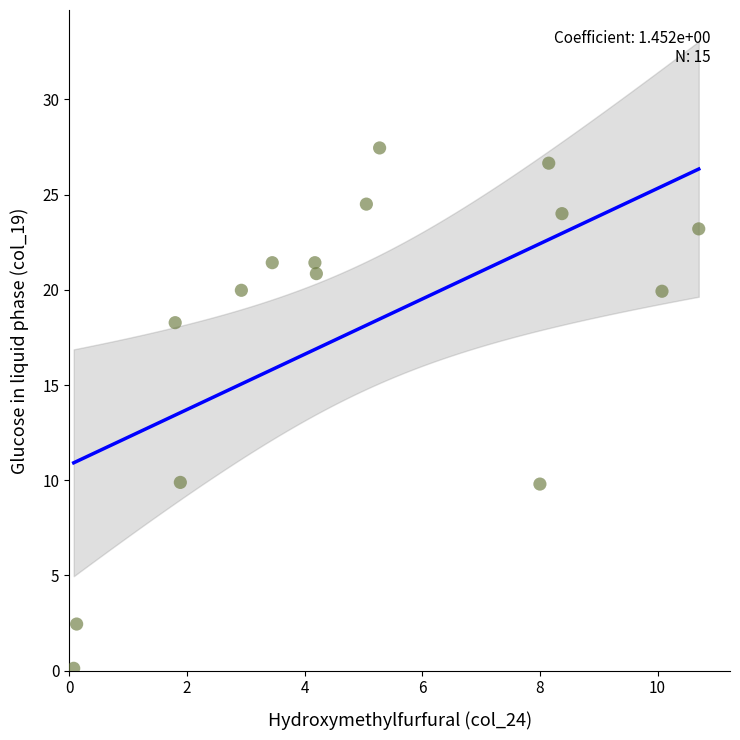

What is the range of Y values (max minus min)?

27.3